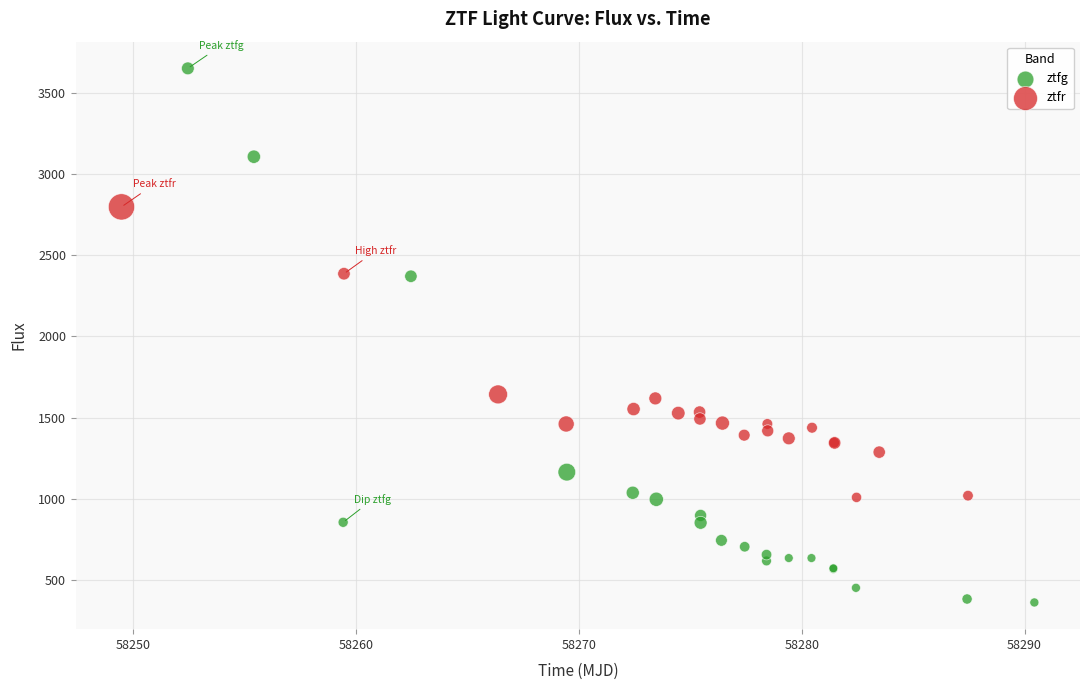

Which series reaches the minimum Y coordinate?

ztfg